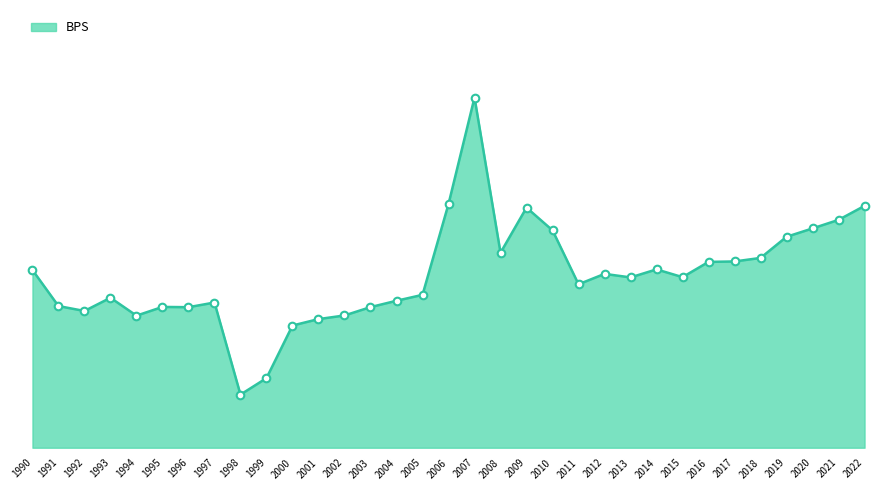

What is the change in value from 1993 to 2017?

+4.1